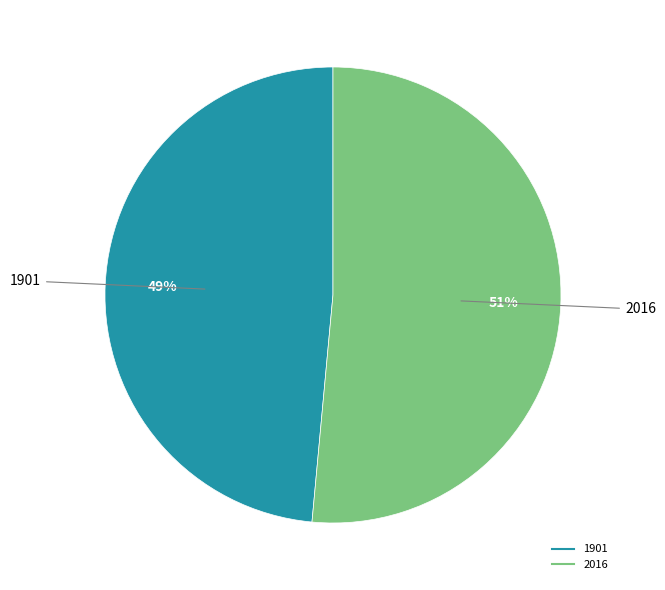

True or false: 2016 accounts for 59% of the total.

False